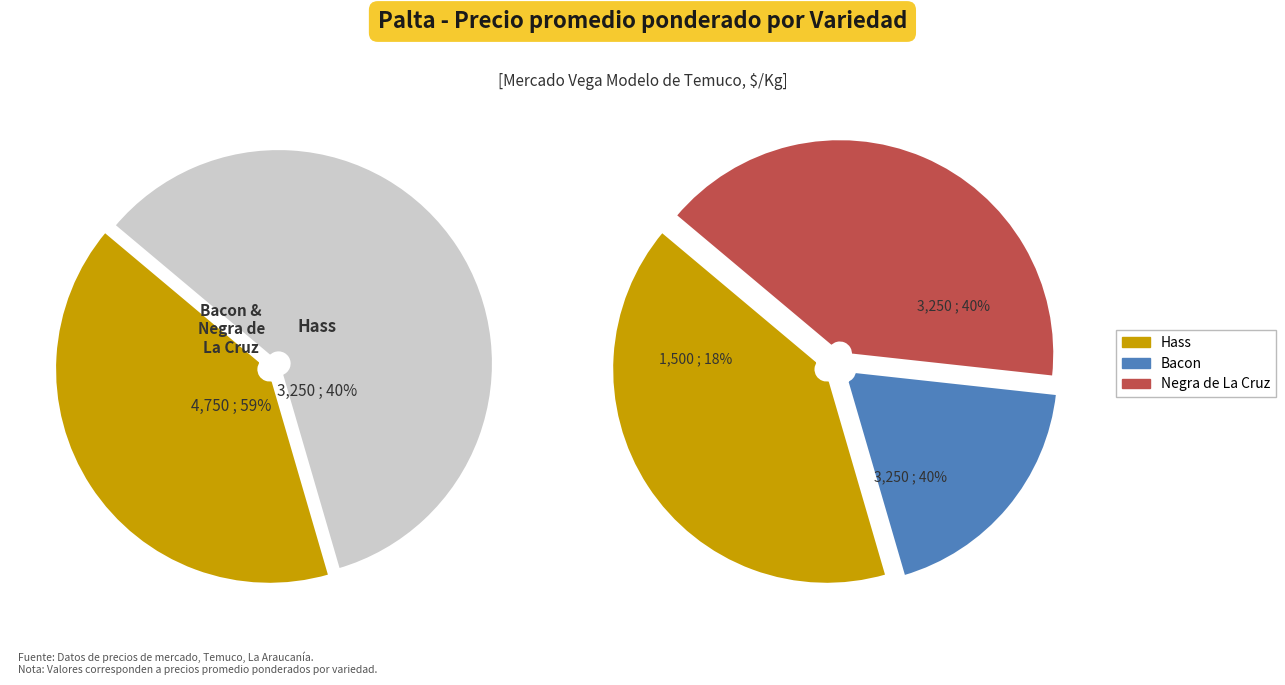

What percentage is the Bacon slice, to the nearest percent?

19%